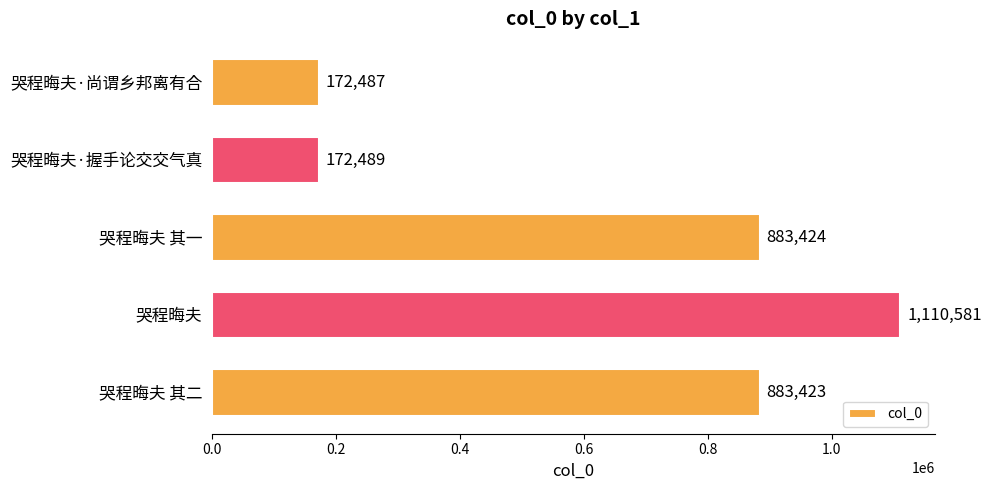

How many bars are there in total?

5